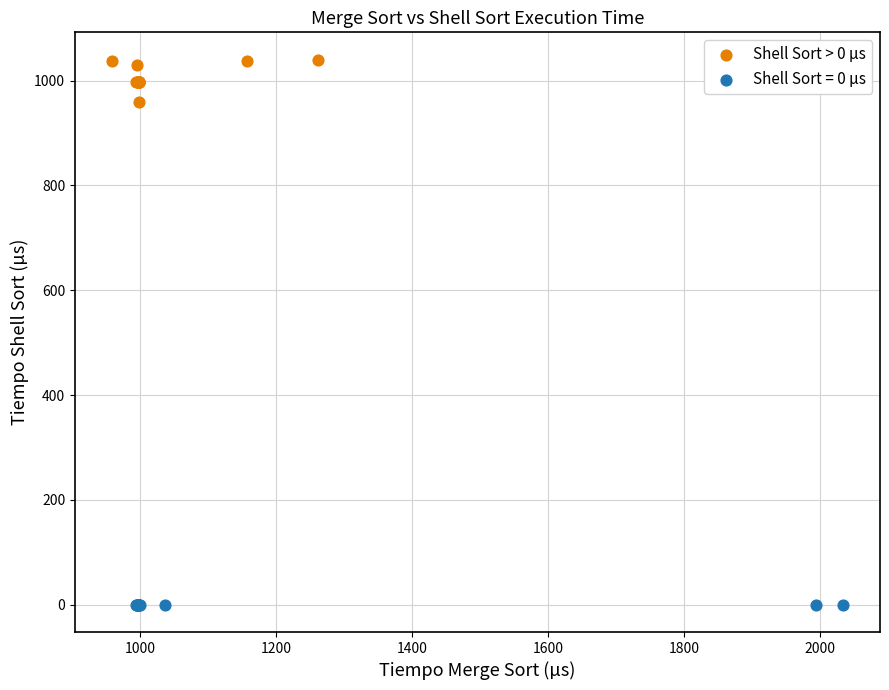

Which series reaches the maximum Y coordinate?

Shell Sort > 0 µs